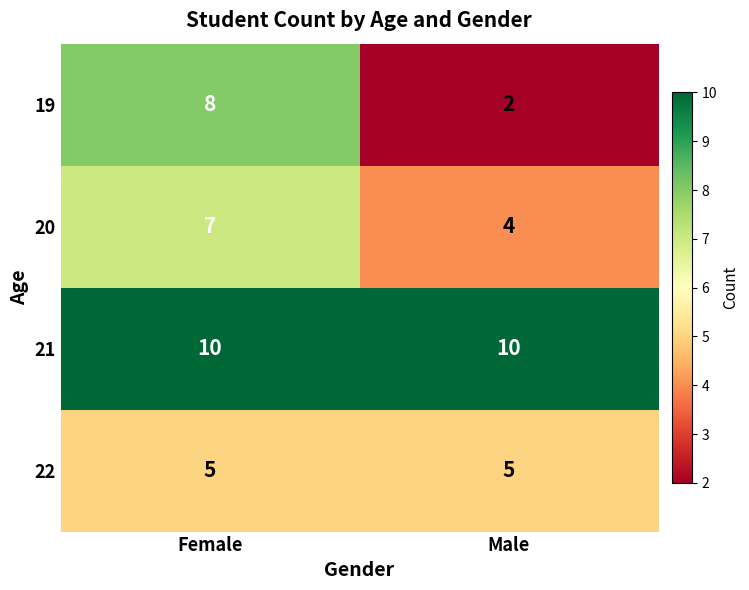

Count the number of categories in the chart.

2